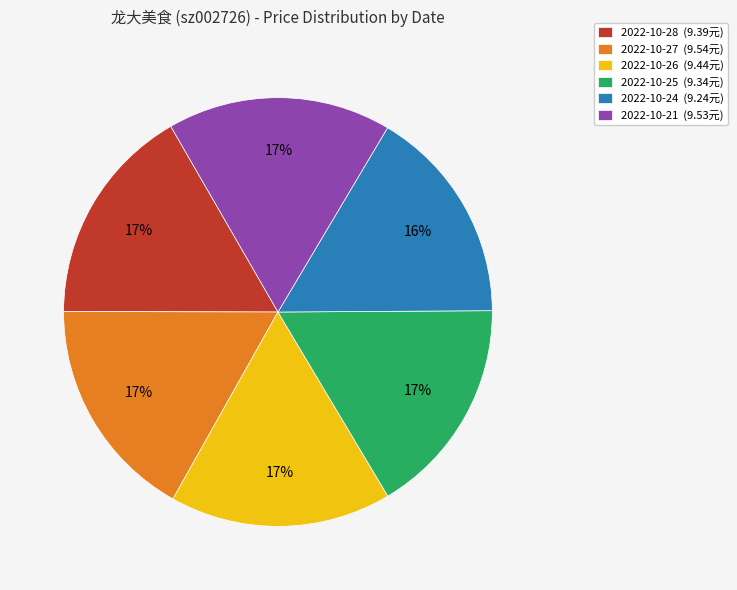

What percentage is the 2022-10-25 slice, to the nearest percent?

17%